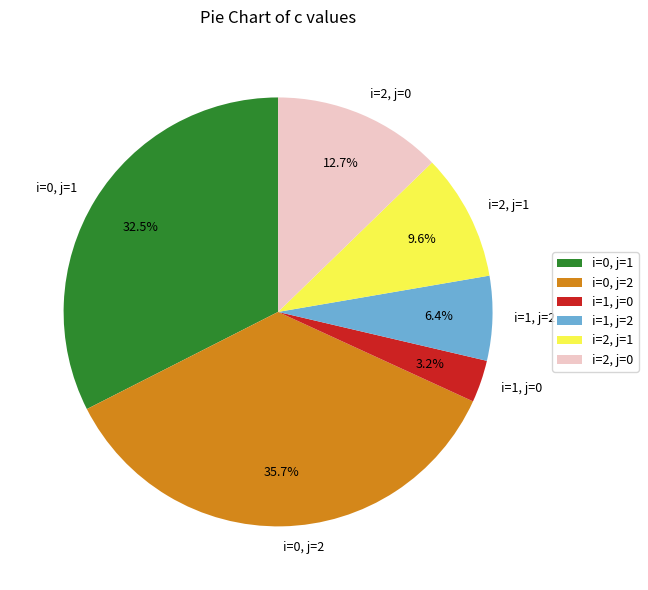

How many slices are in this pie chart?

6